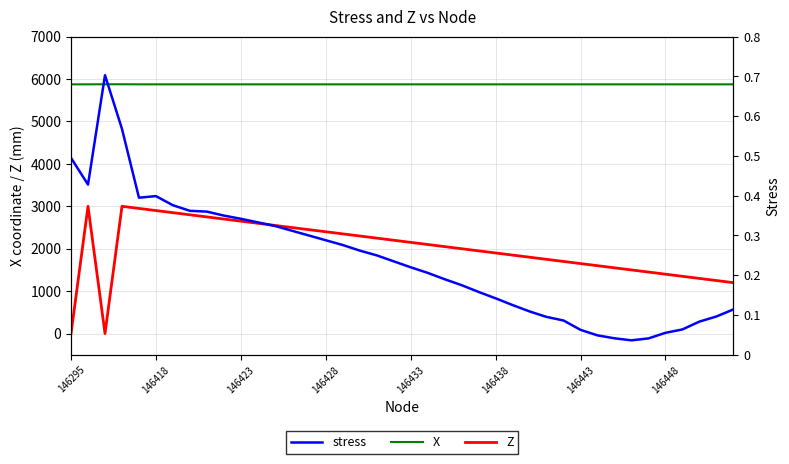

In stress, how many points are lower than both neighbors (excluding endpoints)?

3